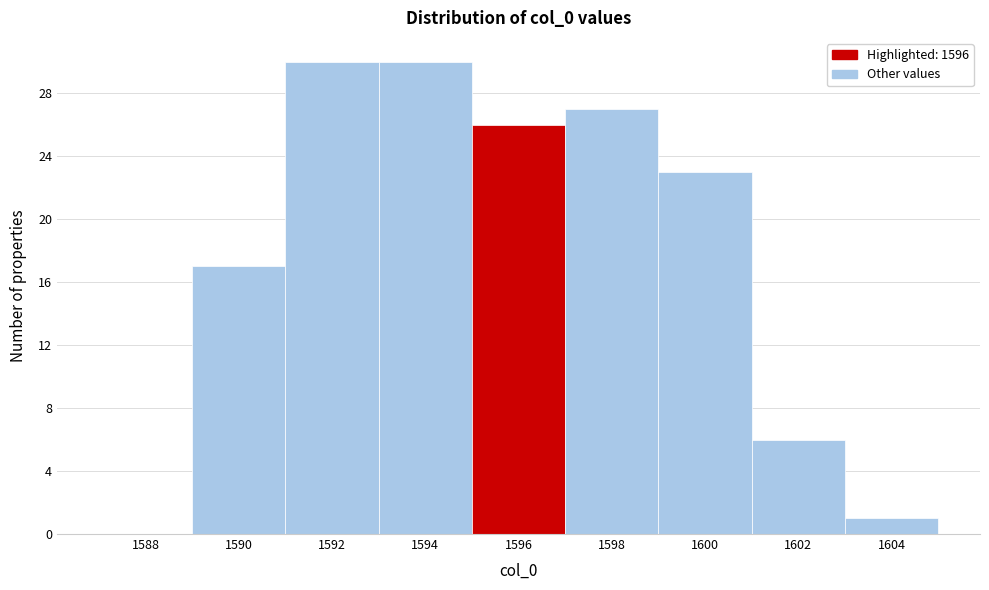

Reading left to right, transcribe all the data shown in this chart.

1588=0	1590=17	1592=30	1594=30	1596=26	1598=27	1600=23	1602=6	1604=1